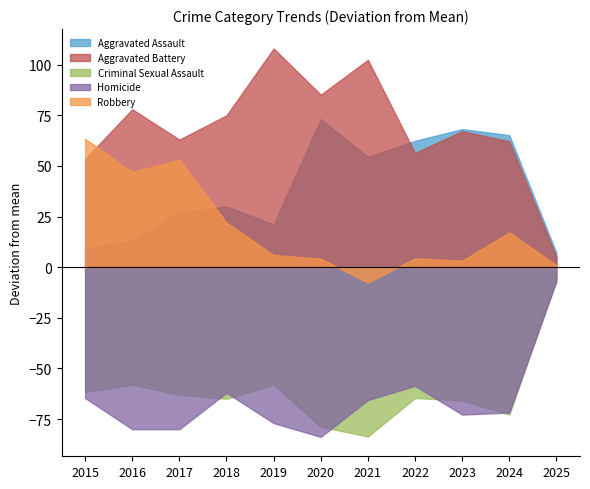

Between which two adjacent categories do Criminal Sexual Assault and Homicide first intersect?

2017 and 2018